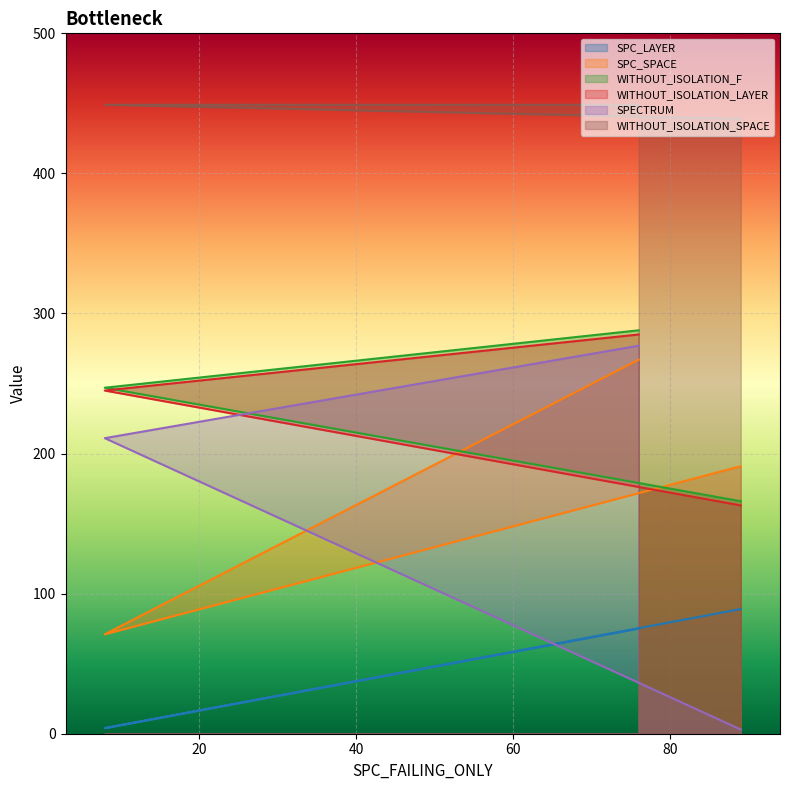

What is the total value across all series at 89?

1051